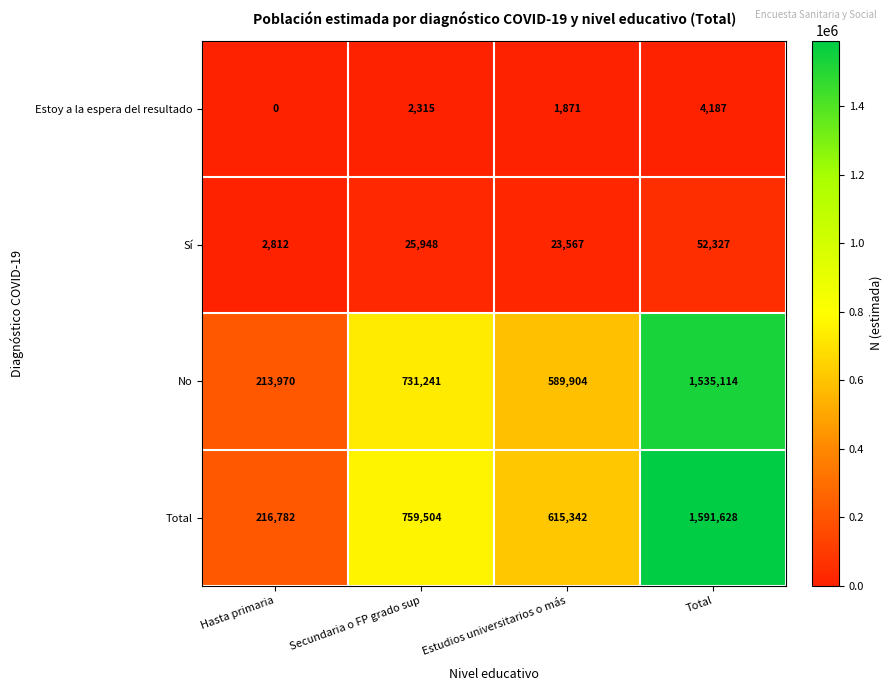

Which series has the largest total across all categories?

Total